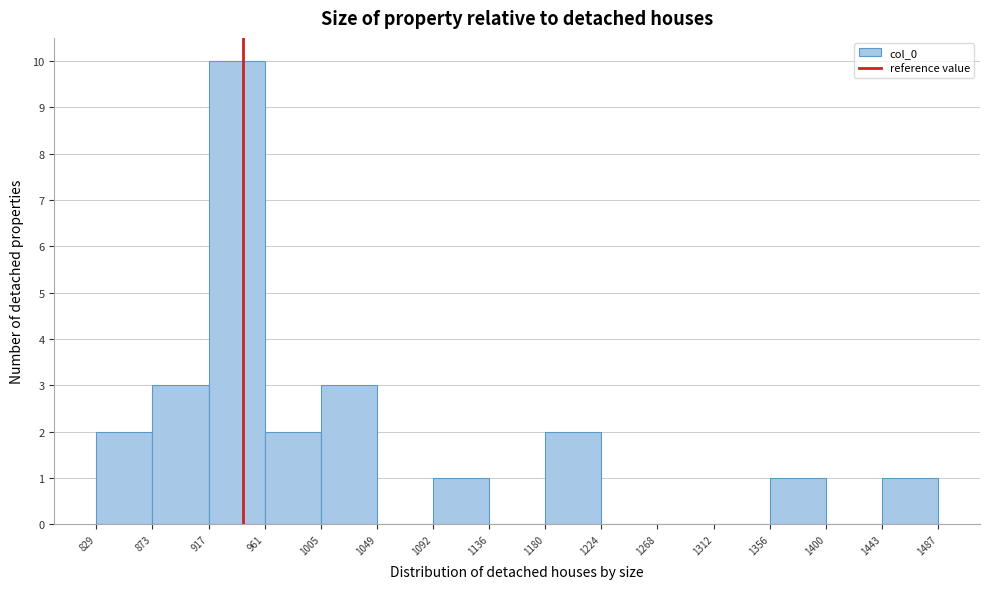

Over which range of the x-axis is the bar tallest?

917 to 961